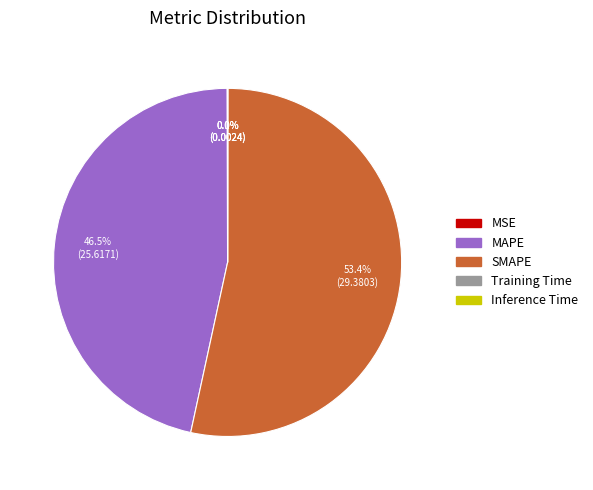

Which category has the biggest portion of the pie?

SMAPE